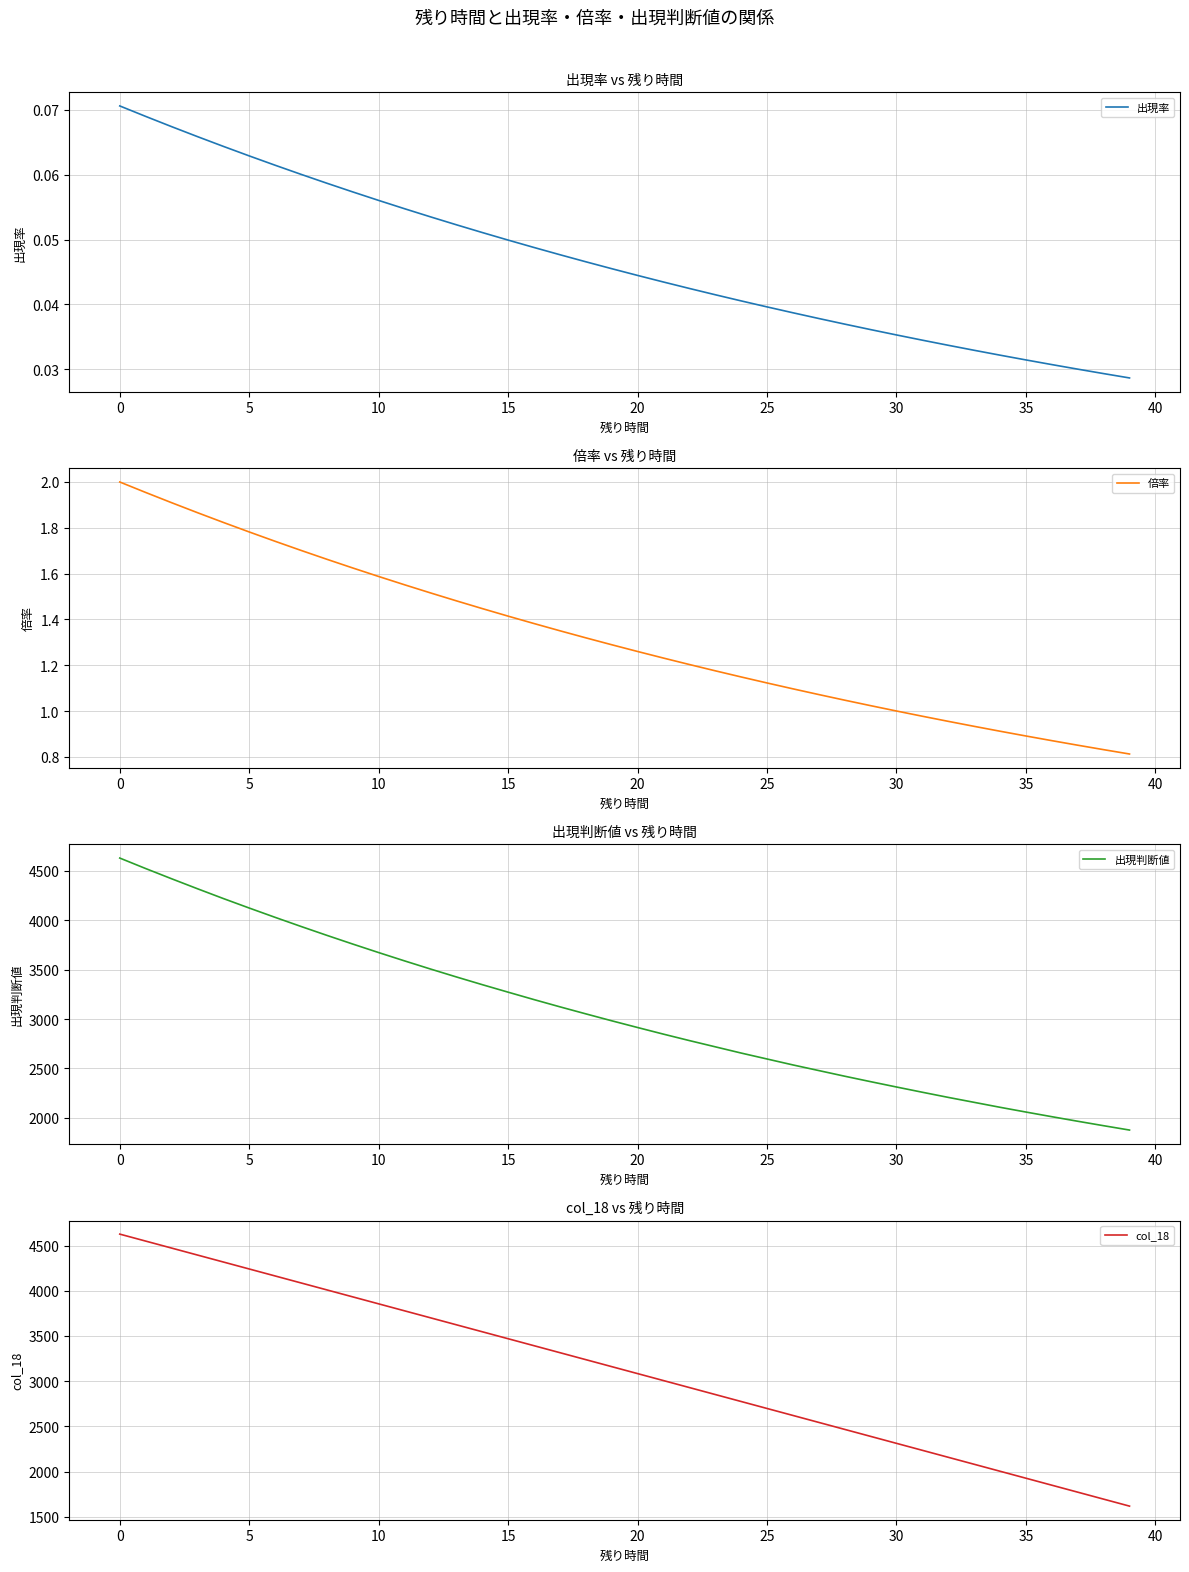

Is it true that 倍率 equals 0.2 at 30?

False